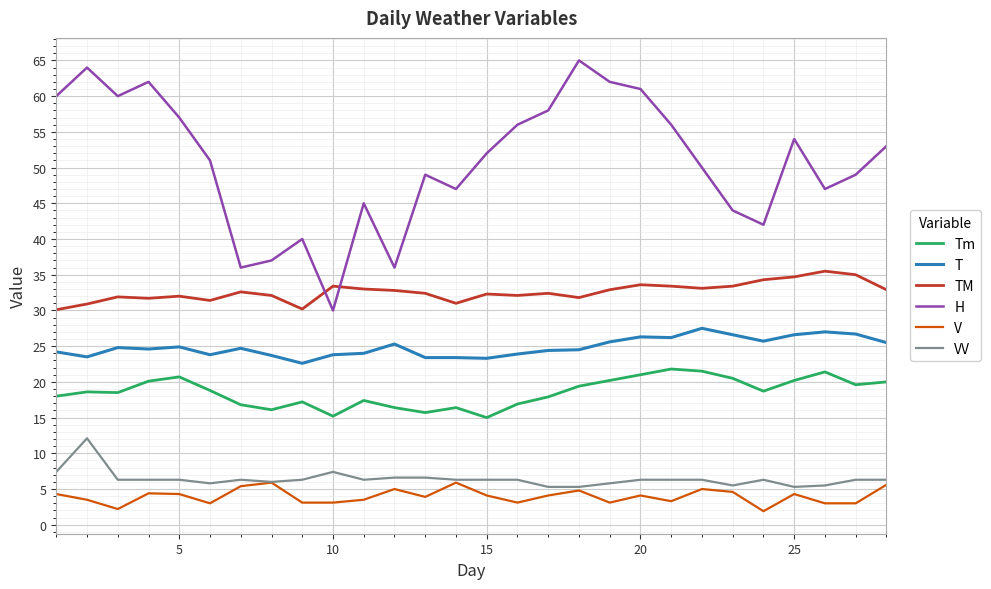

True or false: TM and V cross at least once.

False